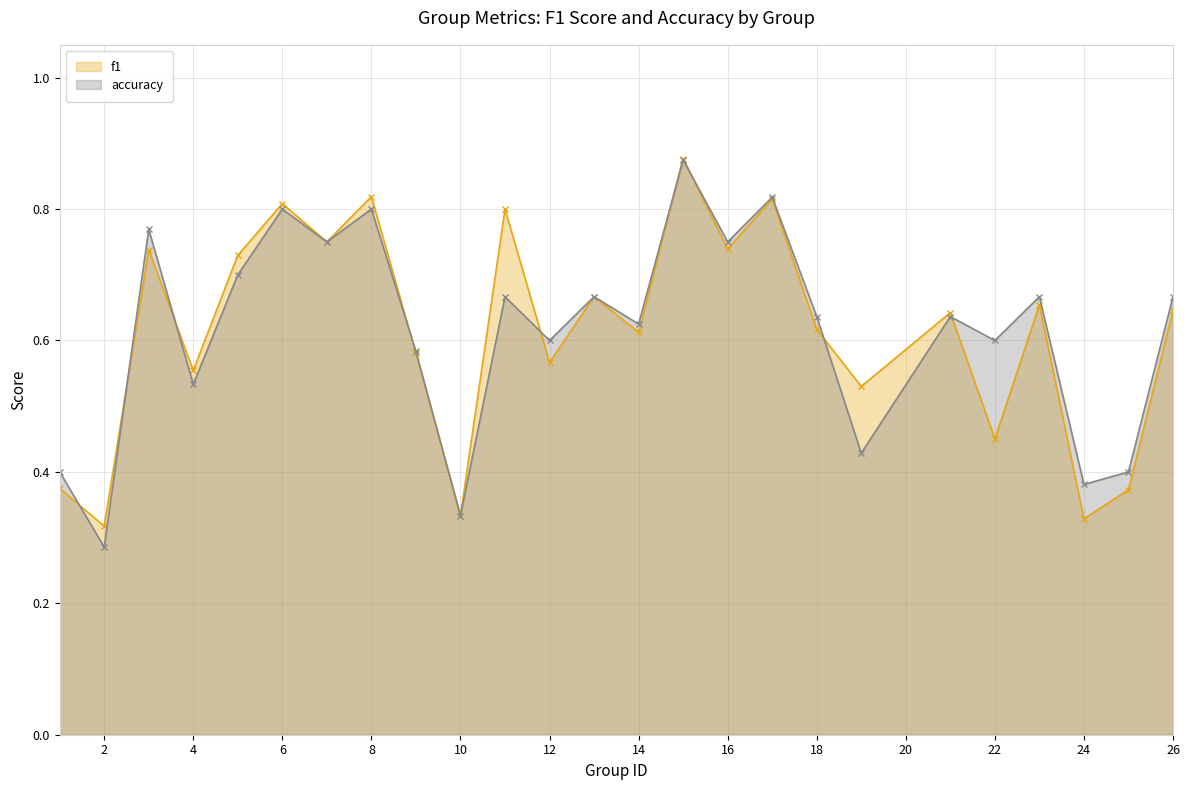

Where is the first local minimum for accuracy?

2